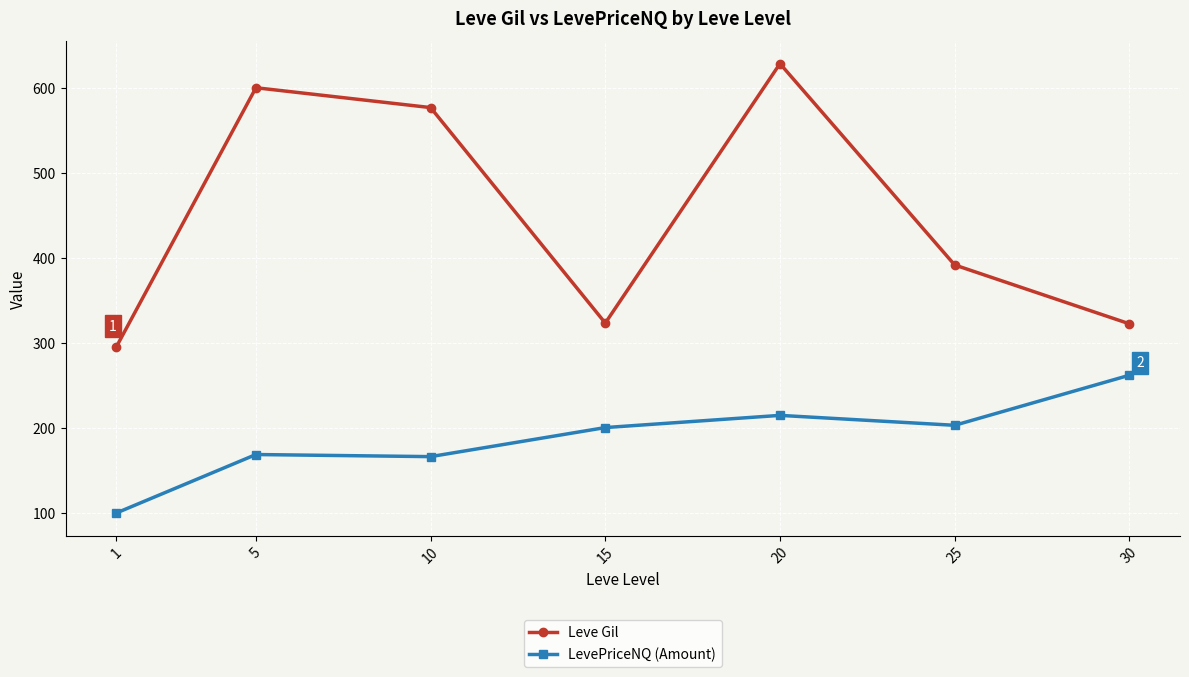

Where is Leve Gil nearest to the value 461?

25